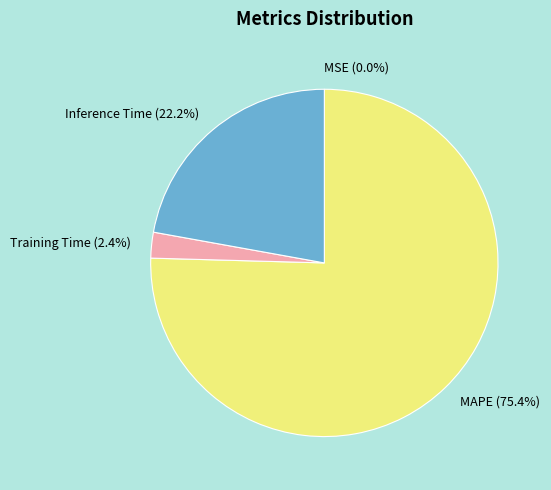

To the nearest percent, what portion does Training Time represent?

2%